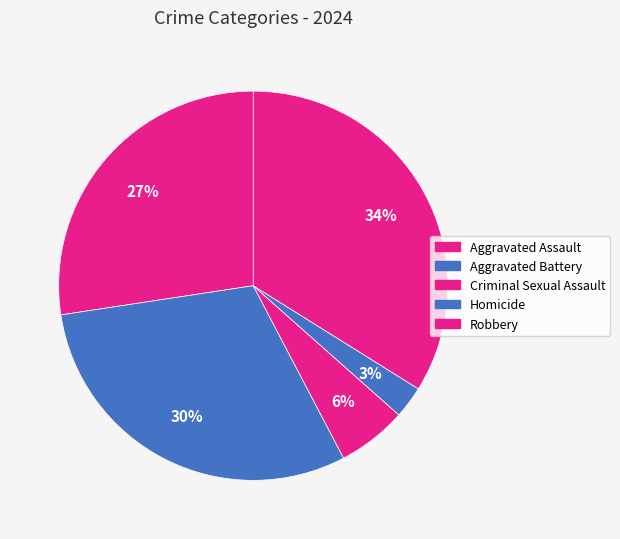

Count the number of slices in the pie.

5